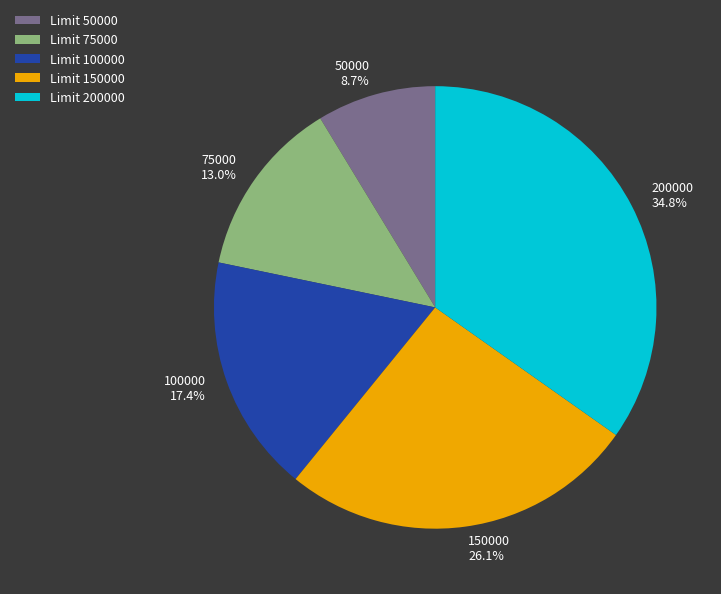

Is there a majority slice in this chart?

No